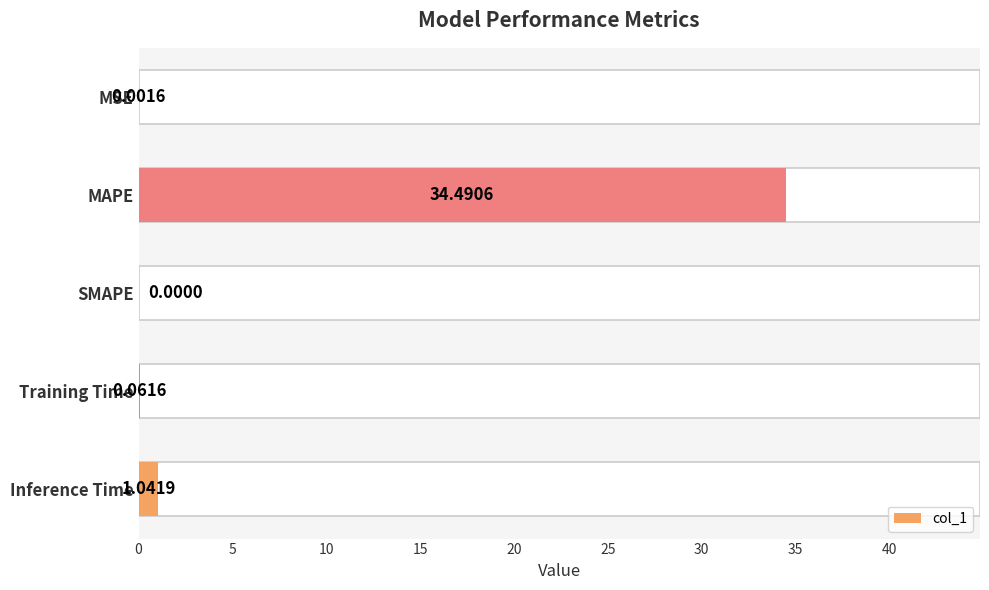

Where is the data nearest to the value 17?

Inference Time